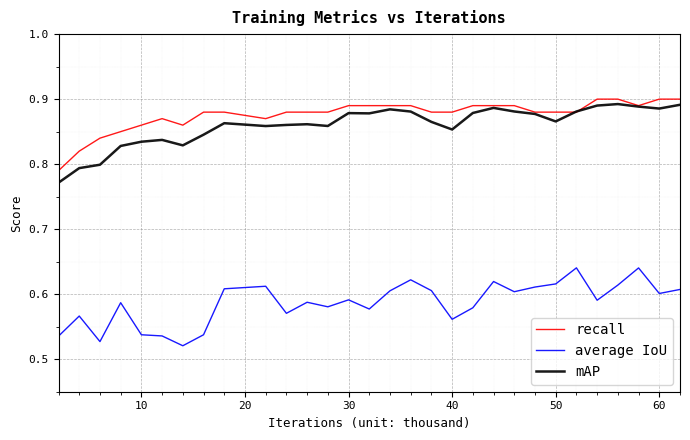

Rank the series by their maximum value, from highest to lowest.

recall, mAP, average IoU